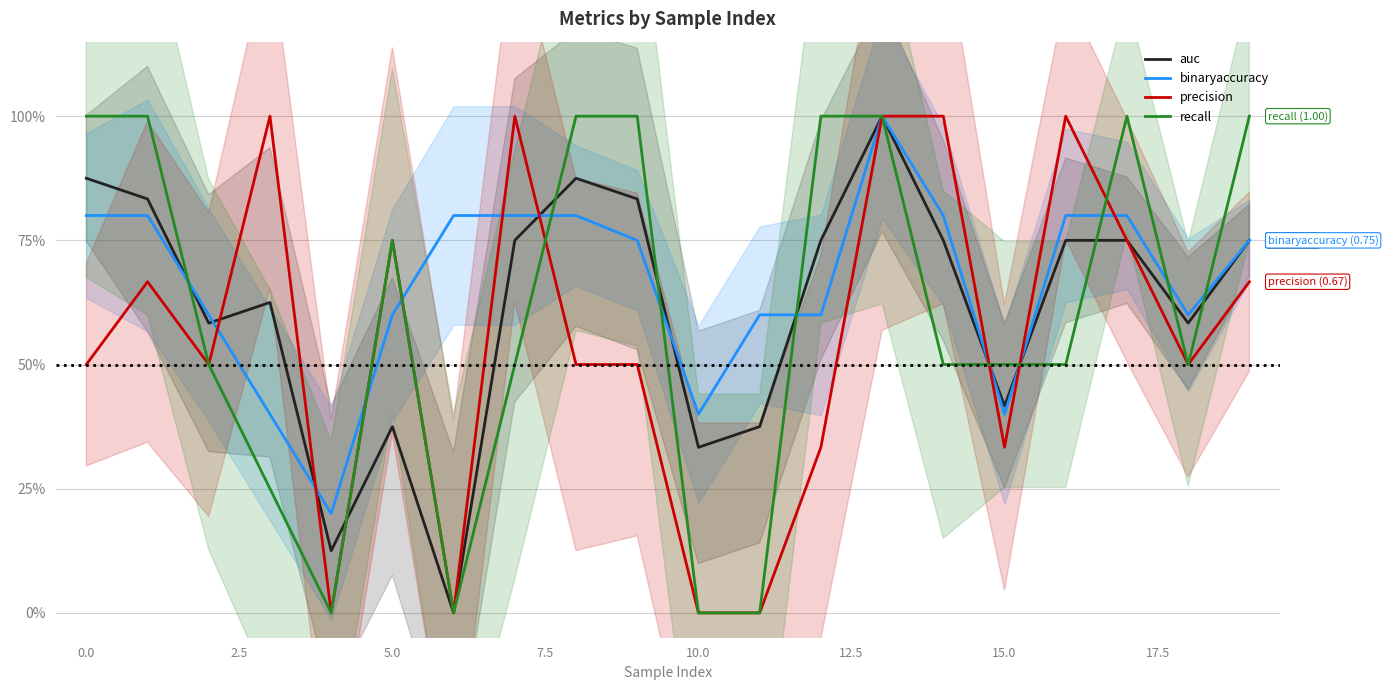

What is the sum of all recall values?

12.0